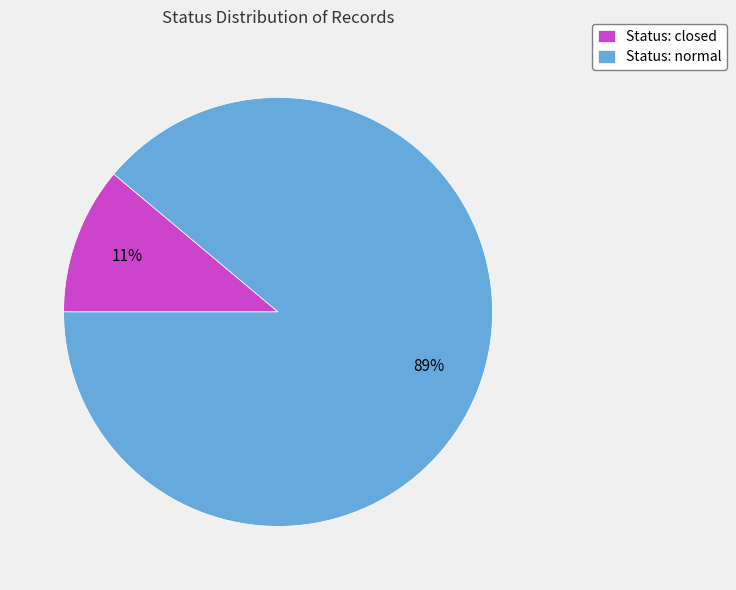

How many slices are in this pie chart?

2